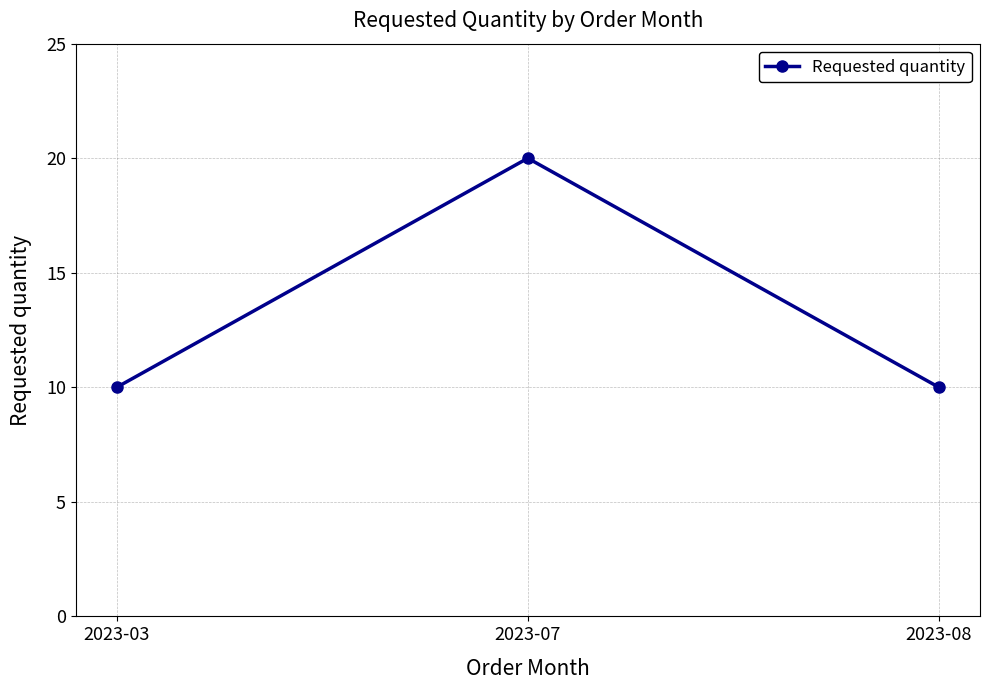

Approximately how many times larger is the value at 2023-03 compared to 2023-07?

0.5